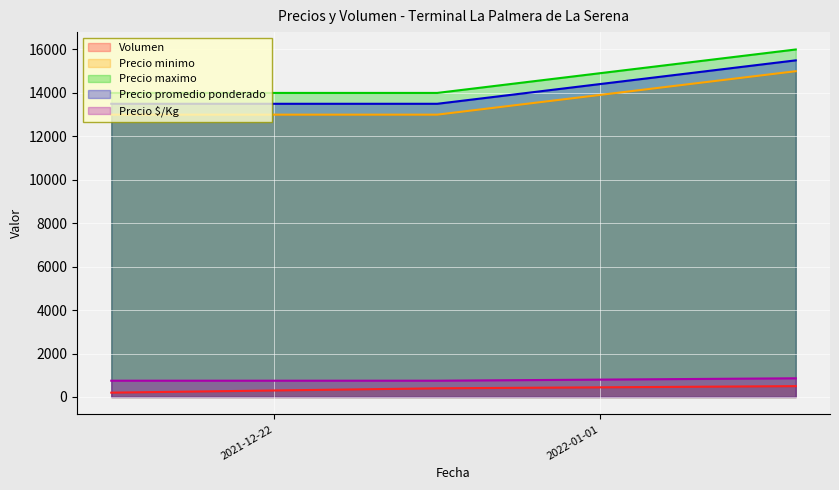

Is the value of Precio $/Kg at 2022-01-07 greater than the value of Precio maximo at 2021-12-17?

No